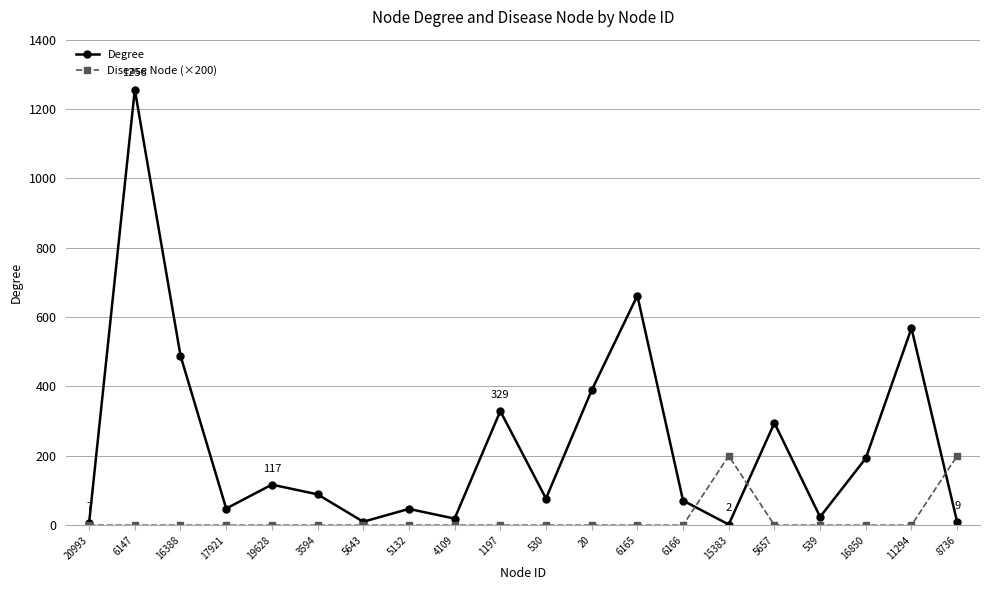

How many data points in Disease Node (×200) are above 0?

2